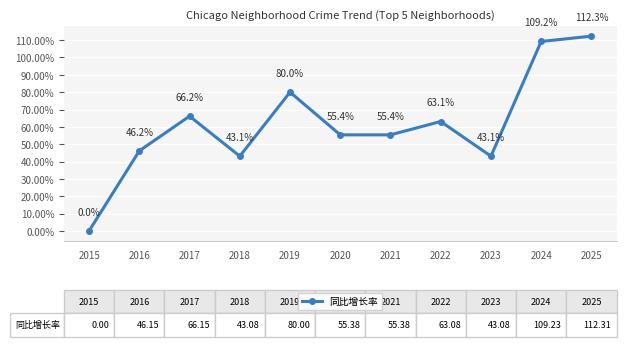

At which category does the chart reach its peak across all series?

2025